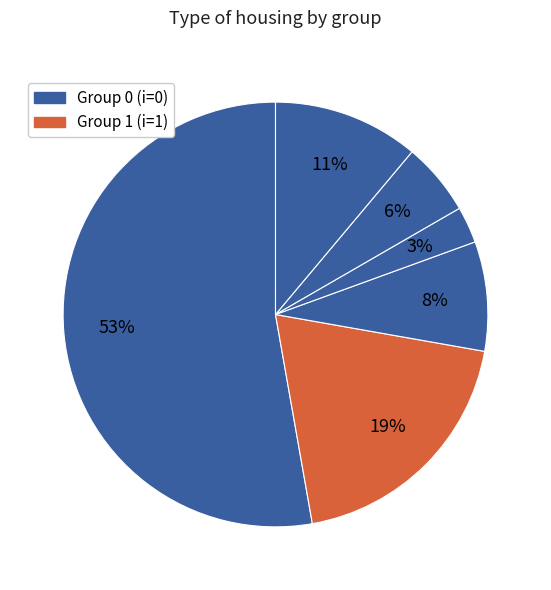

How many segments does this pie chart have?

6